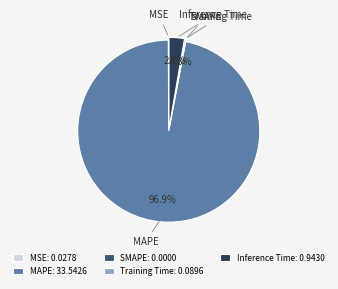

Does any single category account for the majority?

Yes